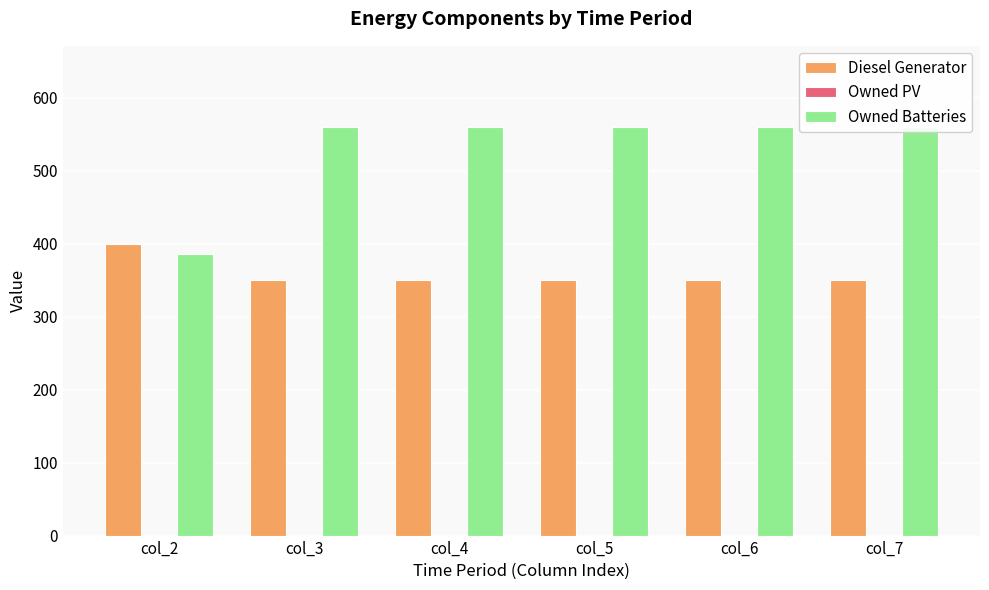

Rank the series by their average value, from lowest to highest.

Owned PV, Diesel Generator, Owned Batteries